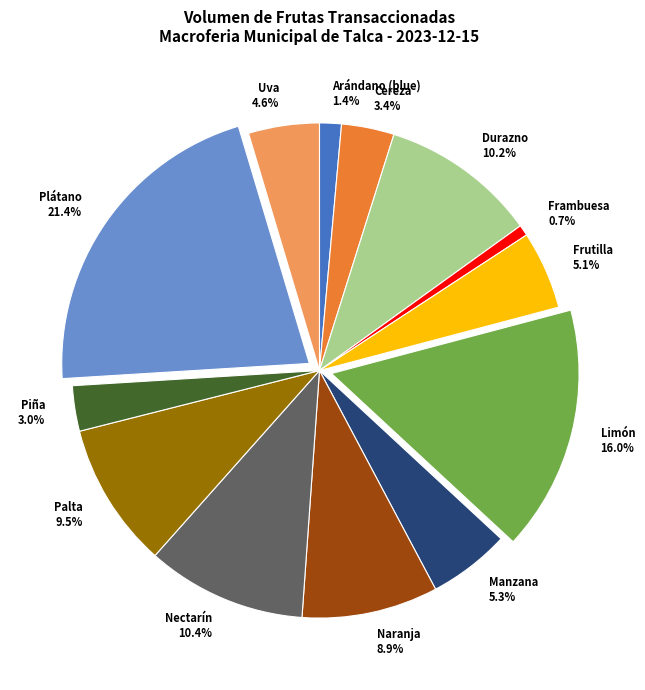

Approximately how many times larger is the value at Manzana compared to Palta?

0.6